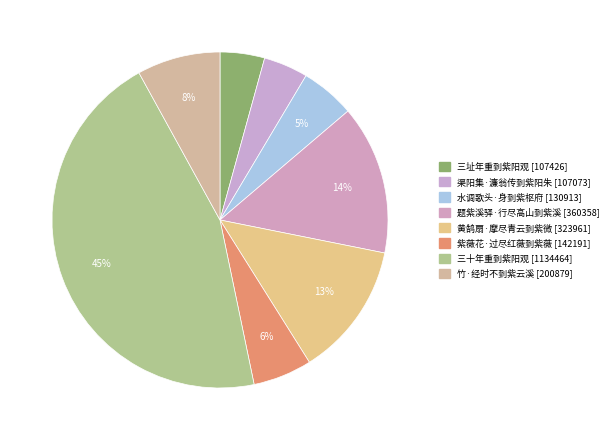

Do 水调歌头·身到紫枢府 and 竹·经时不到紫云溪 together represent more than half of the pie?

No